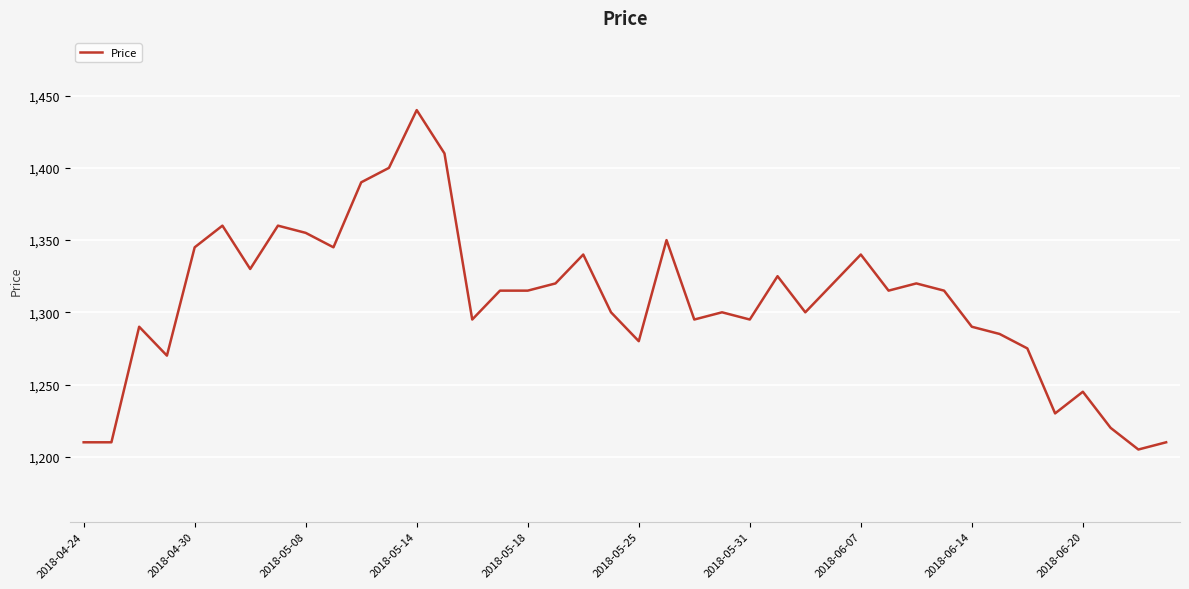

What is the maximum value shown in the chart?

1440